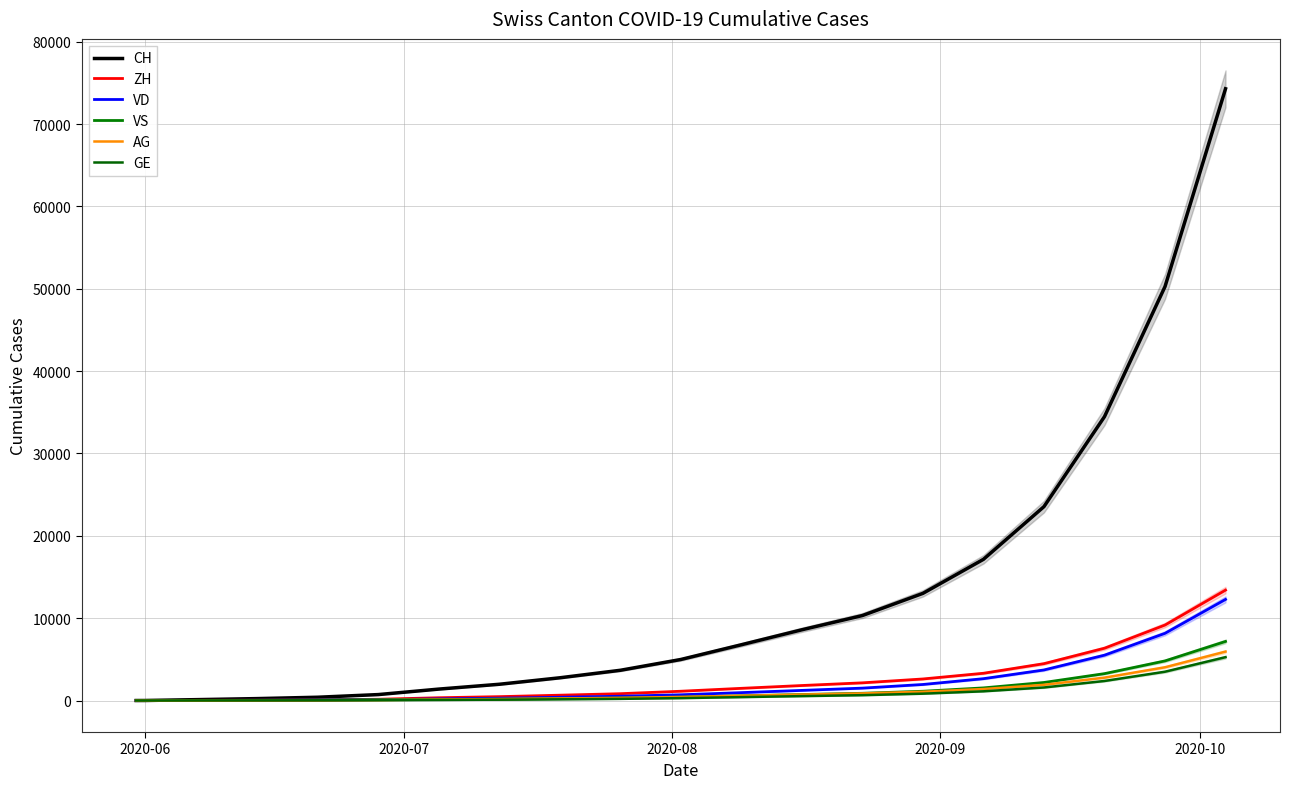

True or false: ZH has more than 0 interior local peaks.

False